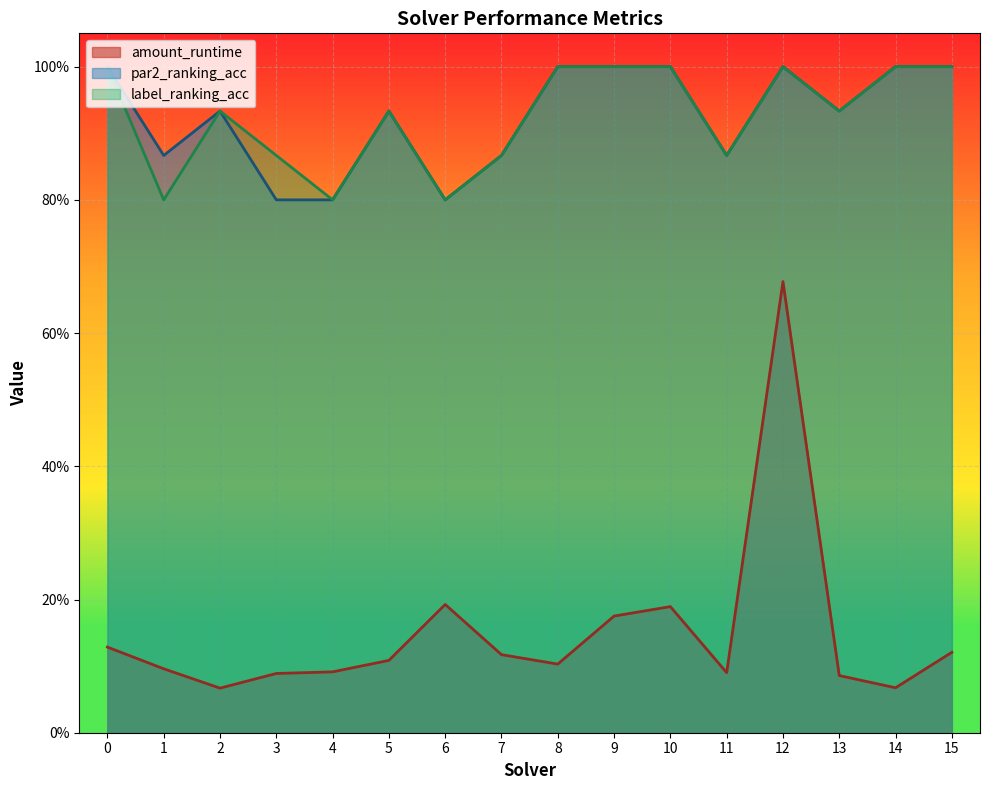

What is the maximum value shown in the chart?

1.0